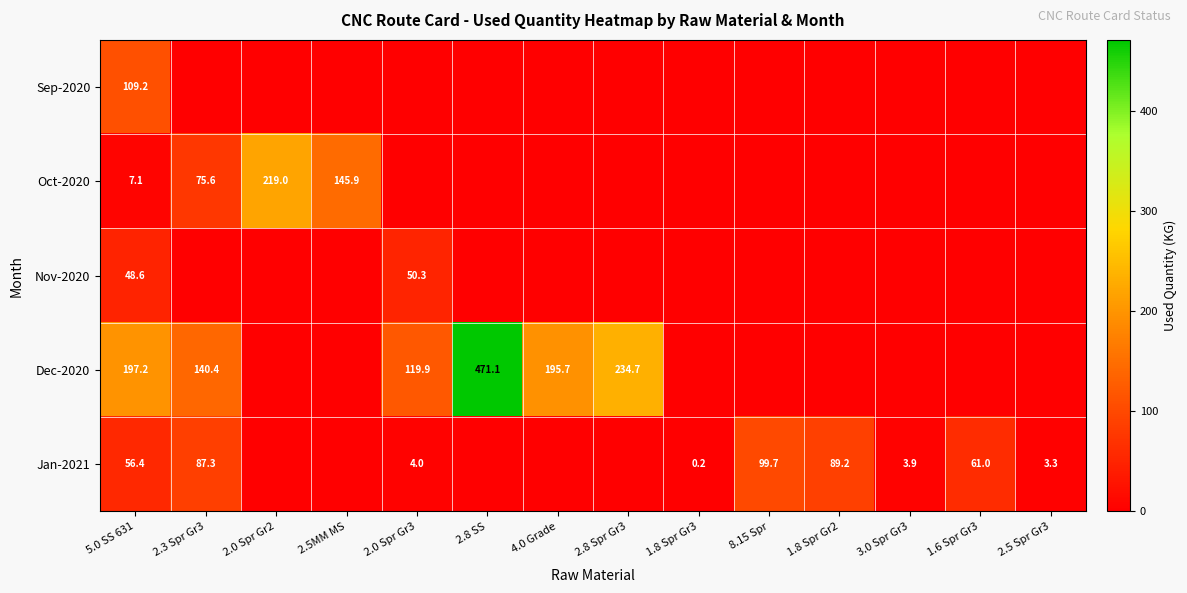

The value of Jan-2021 at 2.5 Spr Gr3 is 3.3. True or false?

True